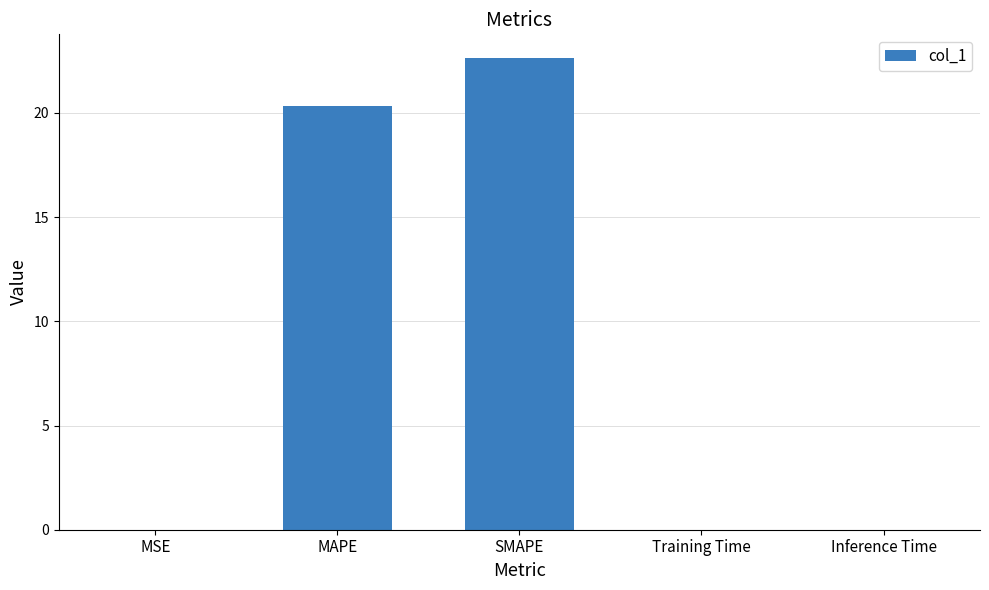

What is the approximate value at MAPE?

20.3